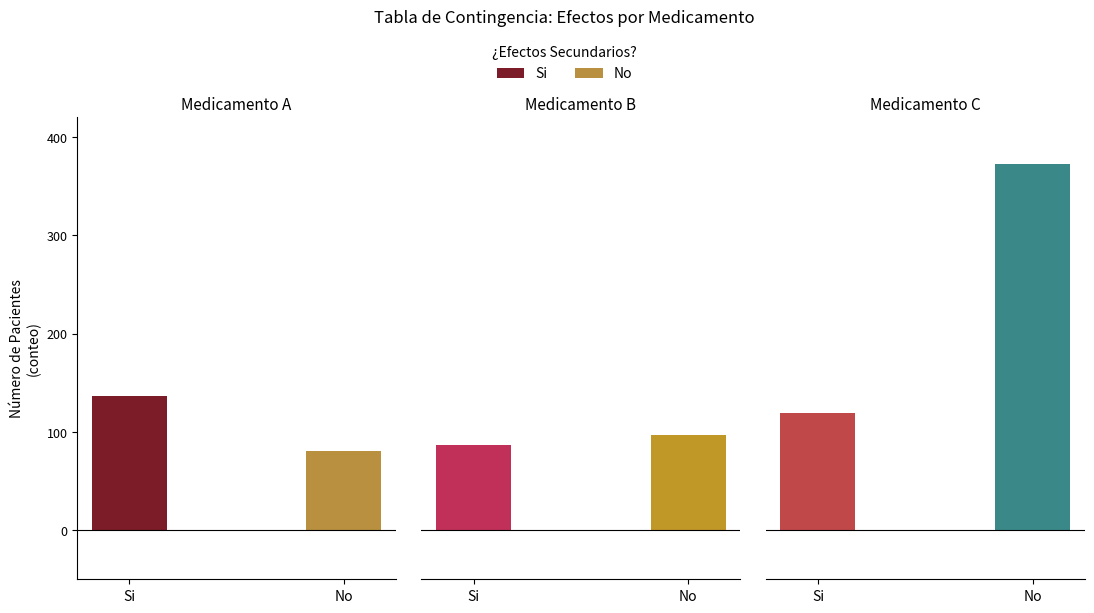

At how many categories does at least one series exceed 335?

1